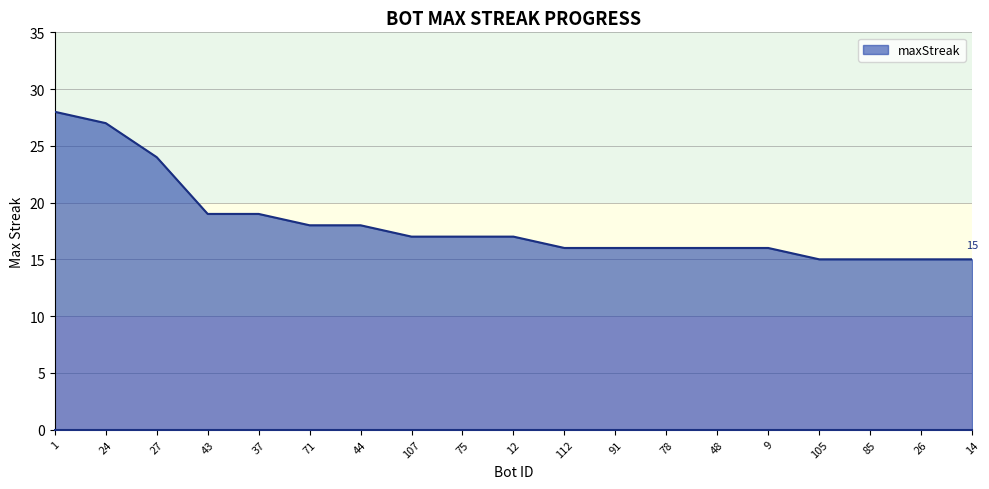

What value does the data have at 71, to the nearest 5?

20